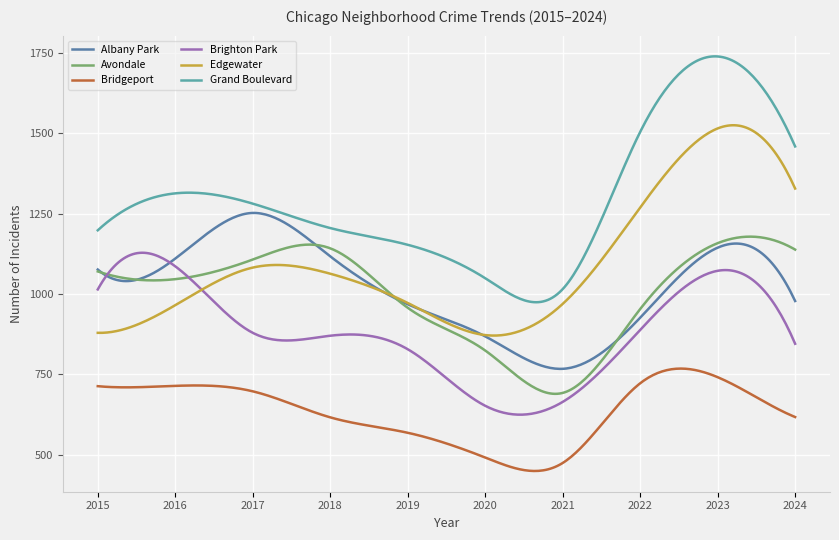

List the series in order of their peak value, lowest first.

Bridgeport, Brighton Park, Avondale, Albany Park, Edgewater, Grand Boulevard